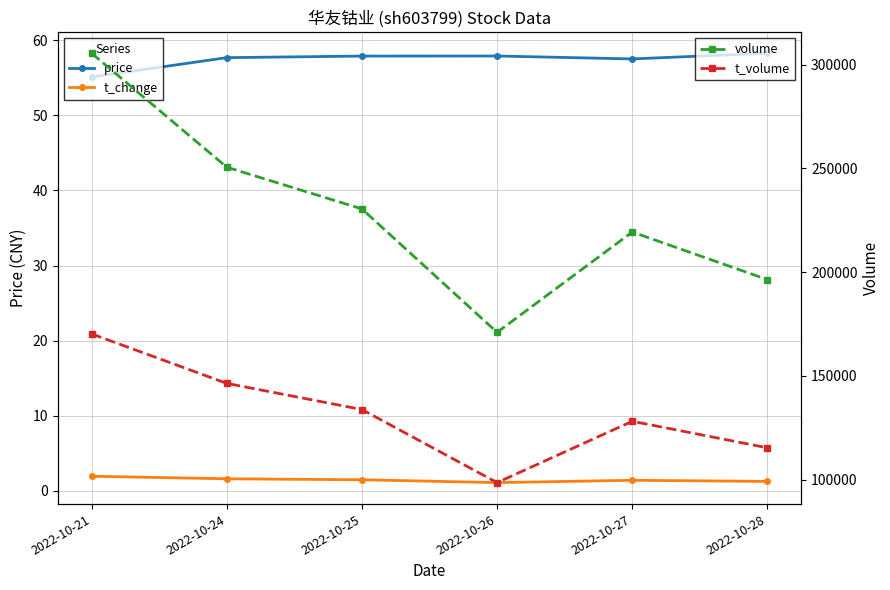

True or false: t_volume and t_change intersect in this chart.

False